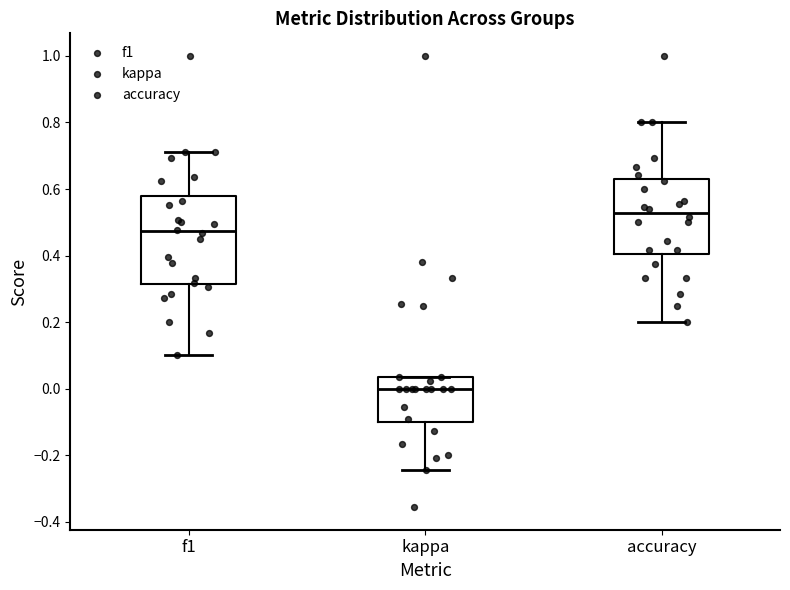

Reading left to right, read every box against the y-axis: the position of its median line, the range the box covers, and the ends of its whiskers. The values are not printed on the chart, so give them approximately, as read against the axis.

f1: median 0.48, box 0.32 to 0.58, whiskers 0.10 to 0.72
kappa: median 0.00, box -0.10 to 0.04, whiskers -0.24 to 0.04
accuracy: median 0.52, box 0.40 to 0.62, whiskers 0.20 to 0.80